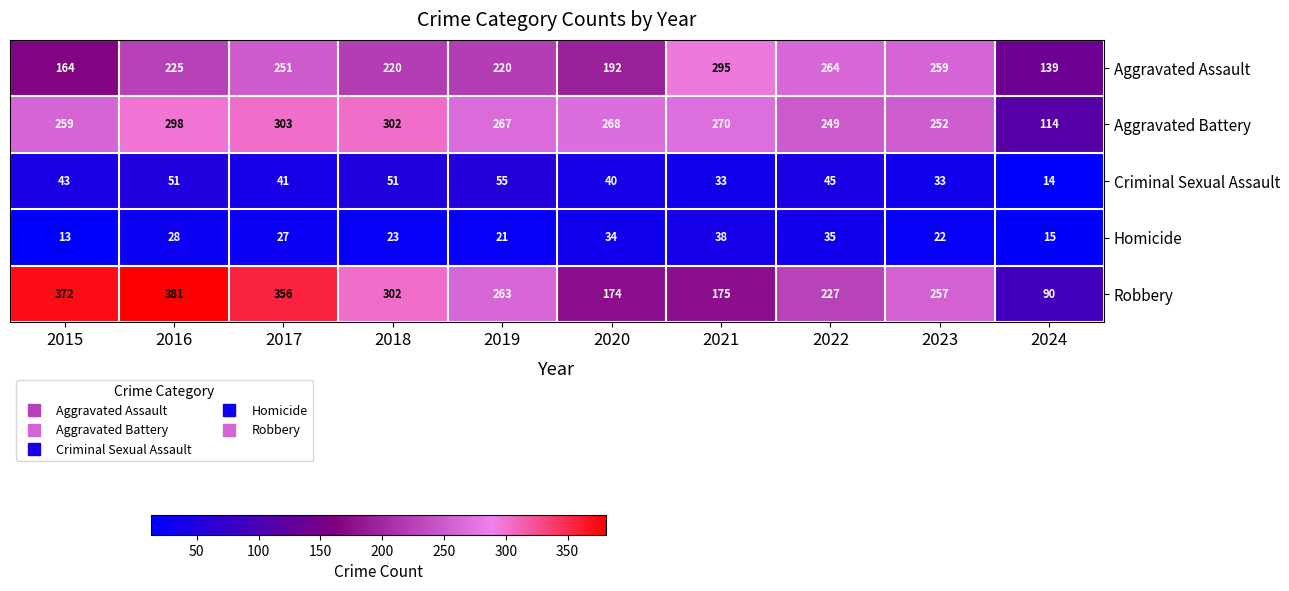

What is the difference between the maximum and minimum values in the Aggravated Assault series?

156